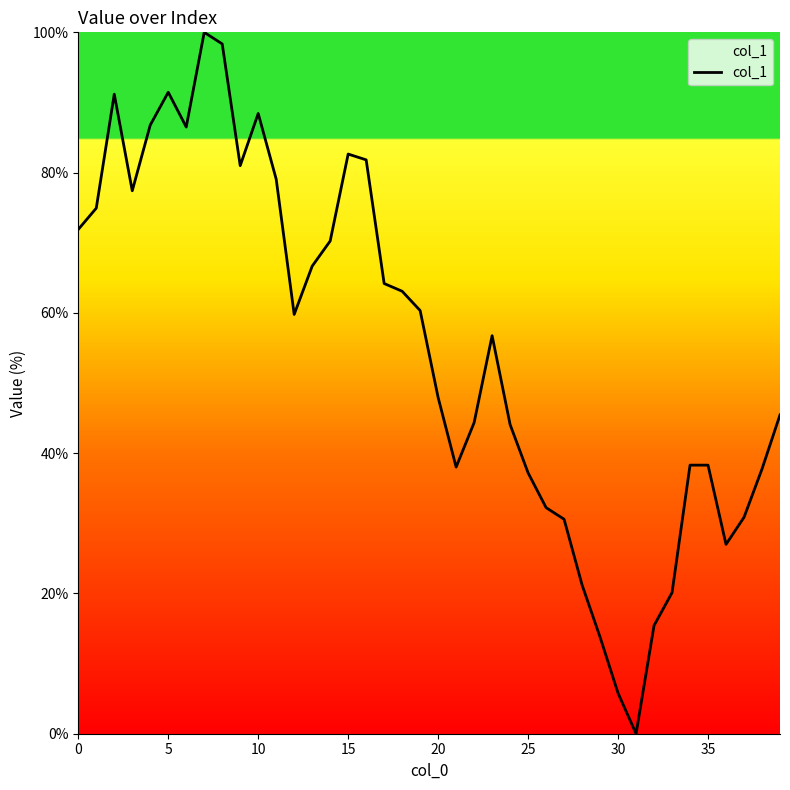

Count the number of categories in the chart.

40